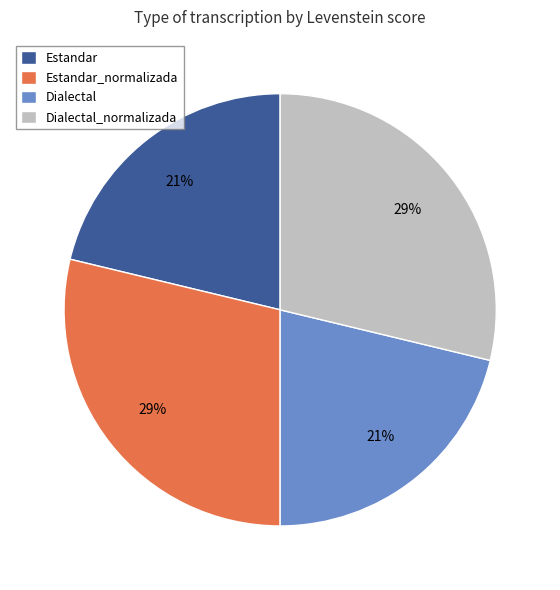

What percentage is the Dialectal slice, to the nearest percent?

21%